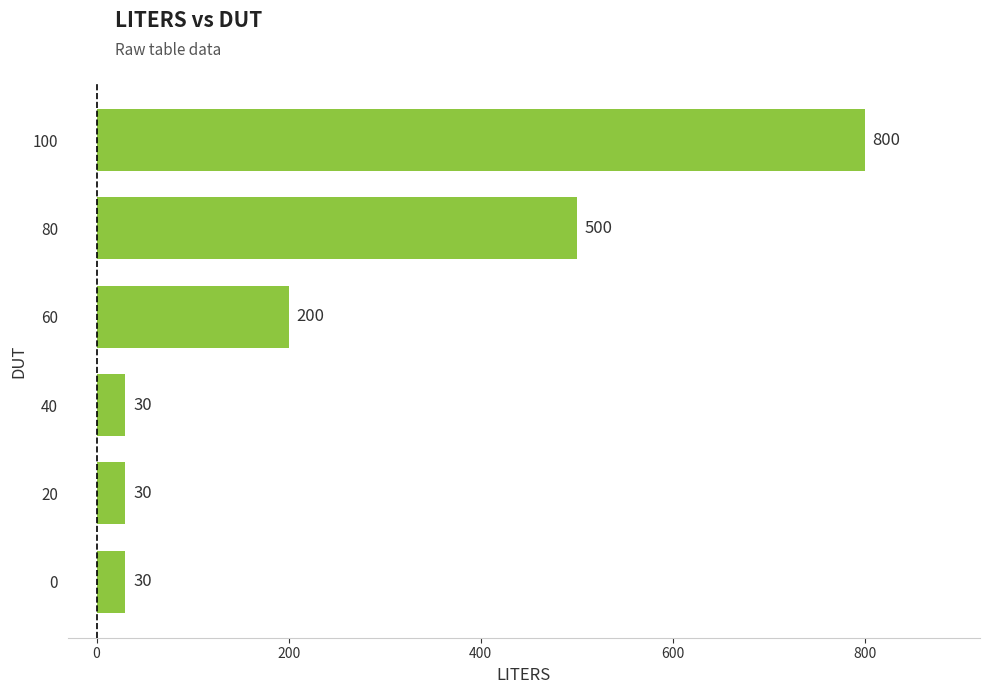

What is the sum of the values at 80 and 20?

530